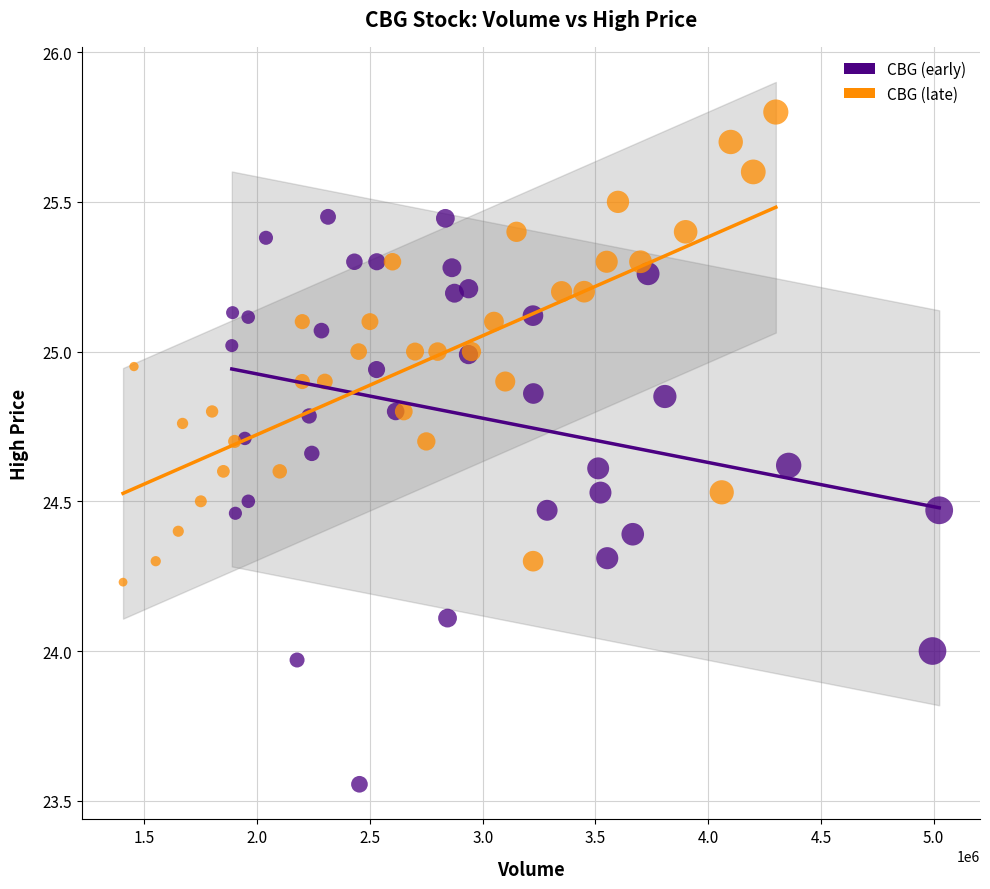

Which series has the largest Y range (max minus min)?

CBG (early)